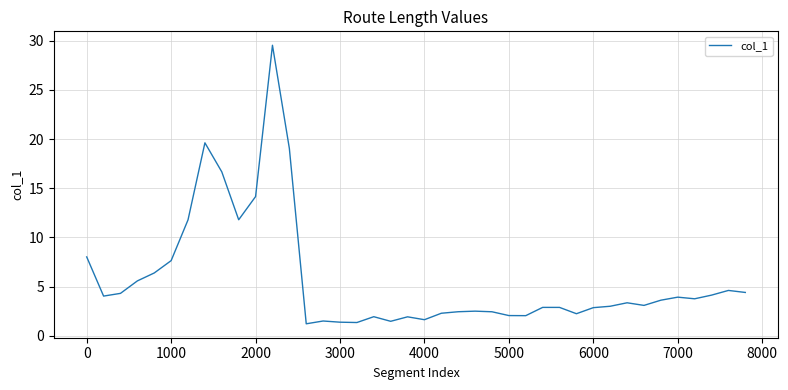

What is the smallest value displayed?

1.2